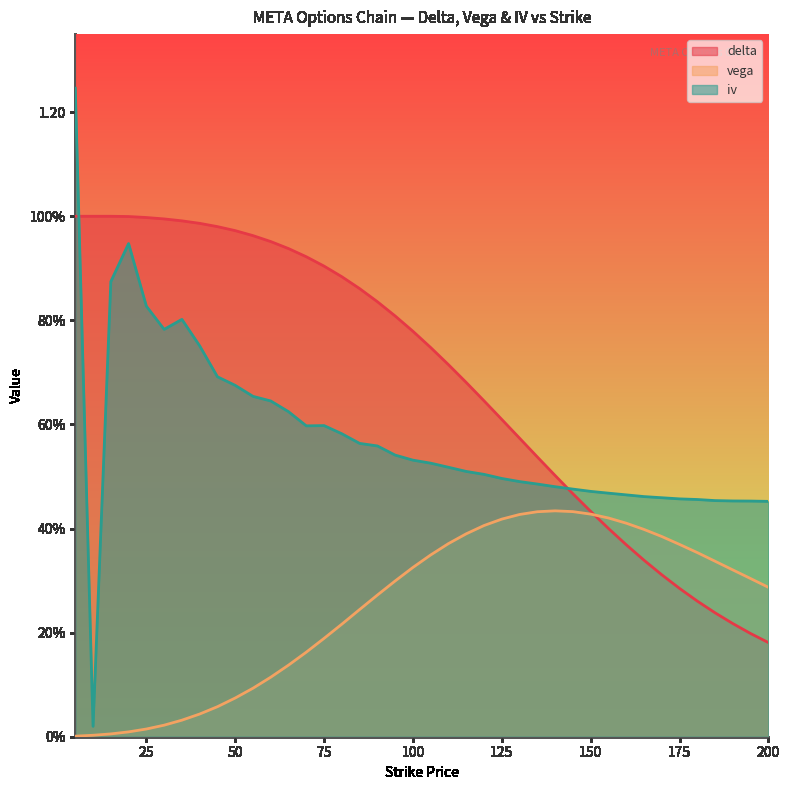

What is the lowest value of the delta series?

0.2